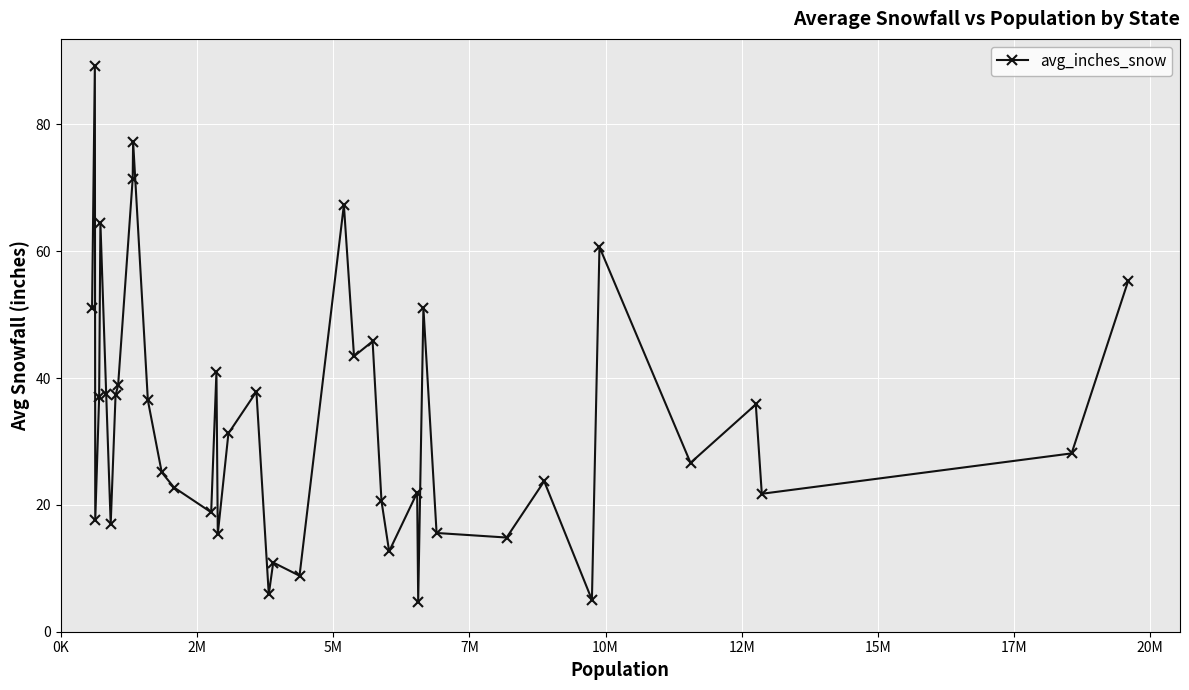

What is the value of the 28th point from the left?

21.9